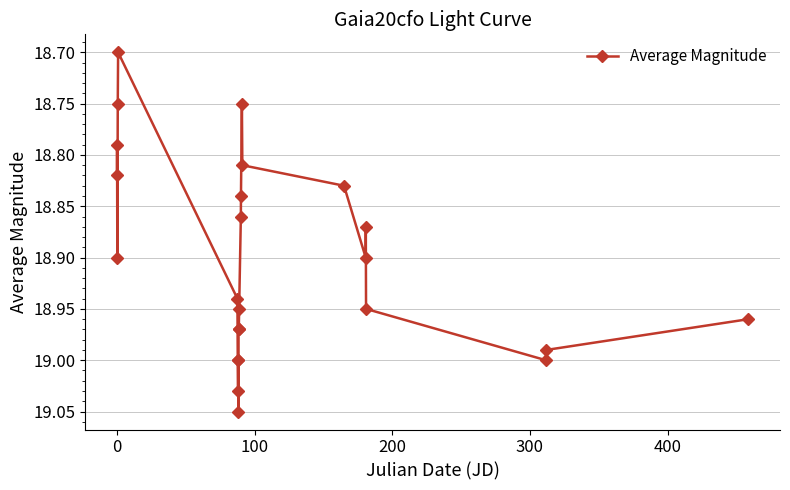

What is the smallest value displayed?

18.7